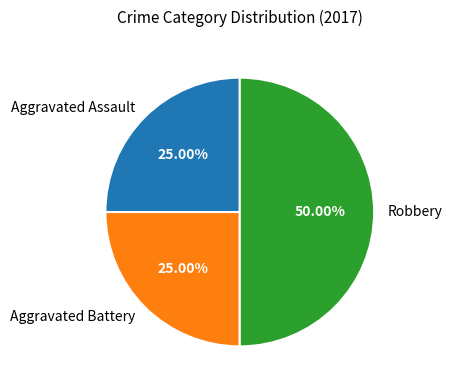

How much of the chart is everything except Robbery?

50.0%